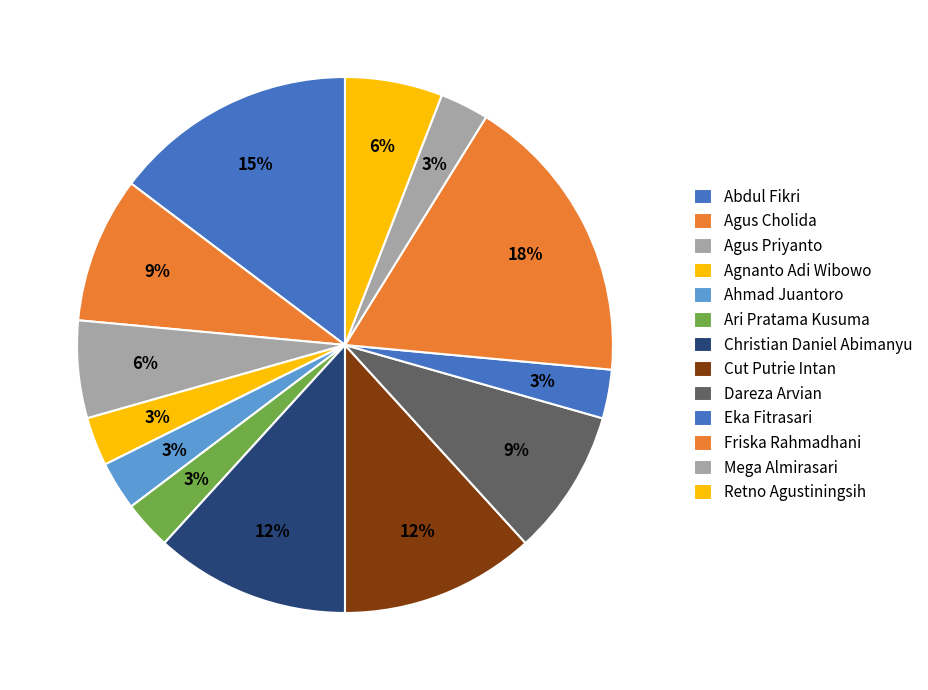

Count the number of slices in the pie.

13